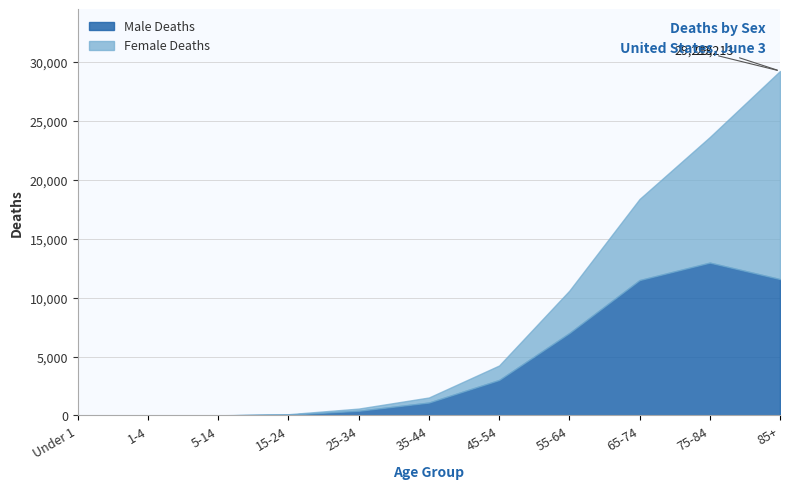

Where is the first local minimum for deaths_m?

1-4